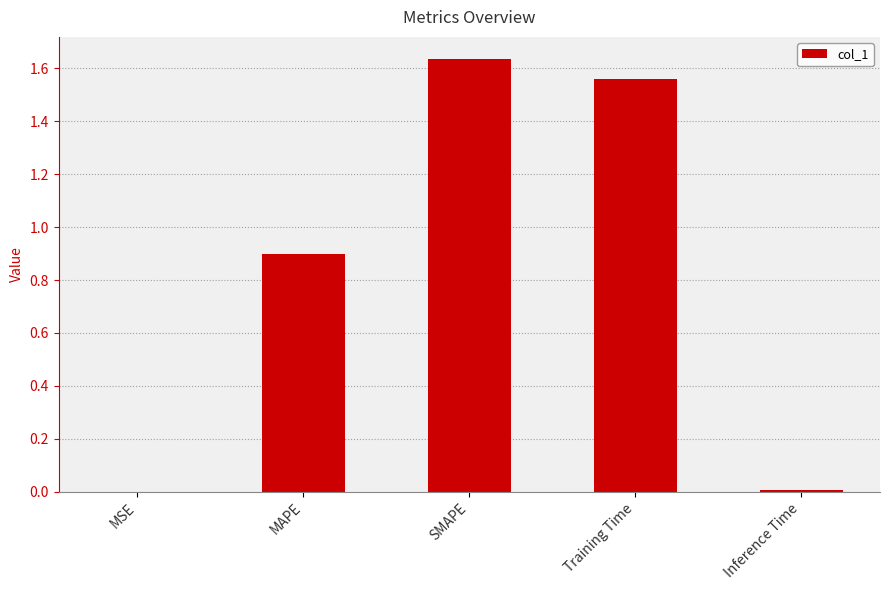

Which has a higher value, Training Time or SMAPE?

SMAPE